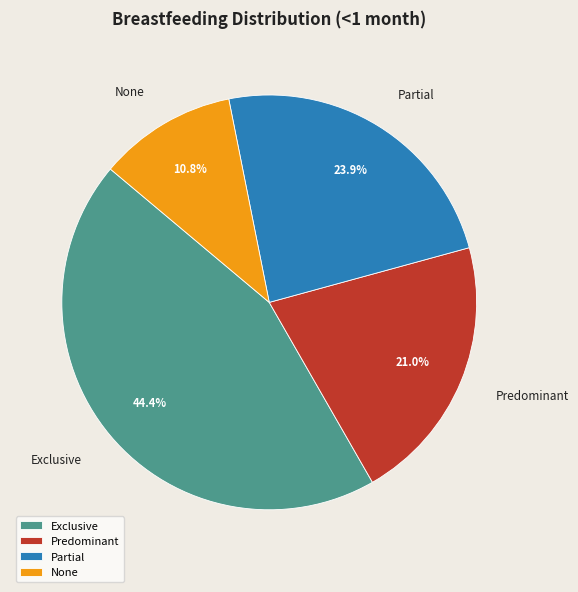

To the nearest percent, what is the difference between the Partial and Predominant slice percentages?

3%